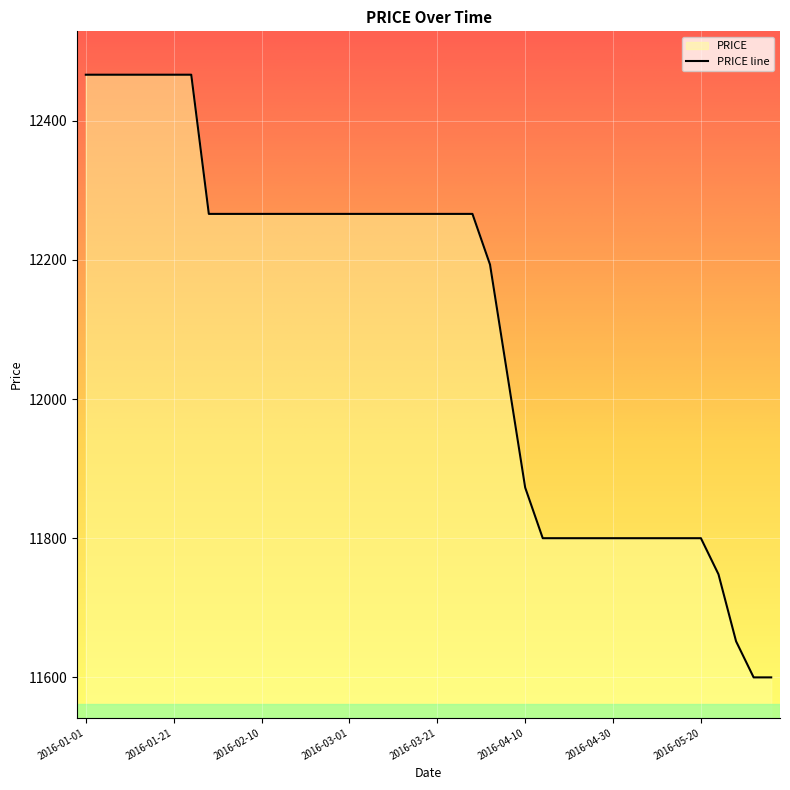

Reading left to right, what are all the values shown in this chart?

2016-01-01=12466.0	2016-01-05=12466.0	2016-01-09=12466.0	2016-01-13=12466.0	2016-01-17=12466.0	2016-01-21=12466.0	2016-01-25=12466.0	2016-01-29=12266.0	2016-02-02=12266.0	2016-02-06=12266.0	2016-02-10=12266.0	2016-02-14=12266.0	2016-02-18=12266.0	2016-02-22=12266.0	2016-02-26=12266.0	2016-03-01=12266.0	2016-03-05=12266.0	2016-03-09=12266.0	2016-03-13=12266.0	2016-03-17=12266.0	2016-03-21=12266.0	2016-03-25=12266.0	2016-03-29=12266.0	2016-04-02=12193.2	2016-04-06=12033.0	2016-04-10=11872.8	2016-04-14=11800.0	2016-04-18=11800.0	2016-04-22=11800.0	2016-04-26=11800.0	2016-04-30=11800.0	2016-05-04=11800.0	2016-05-08=11800.0	2016-05-12=11800.0	2016-05-16=11800.0	2016-05-20=11800.0	2016-05-24=11748.1	2016-05-28=11651.9	2016-06-01=11600.0	2016-06-05=11600.0